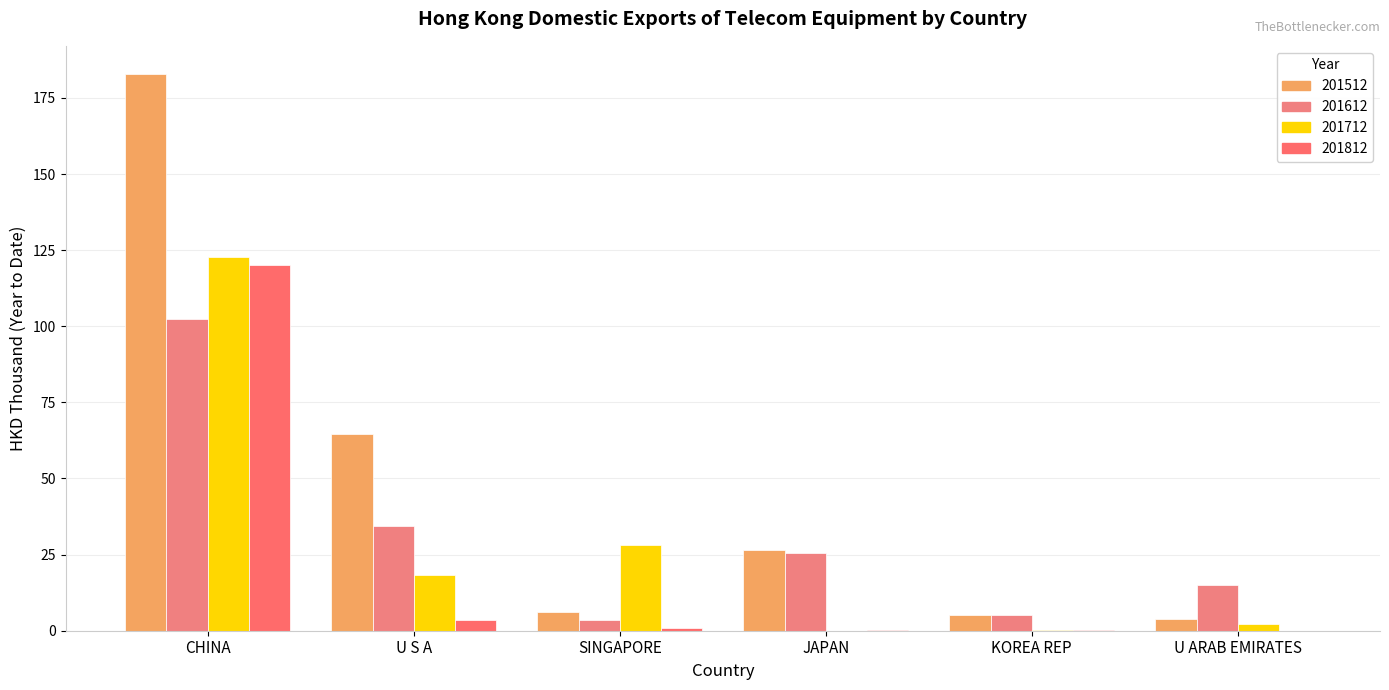

How many groups of bars are there?

6